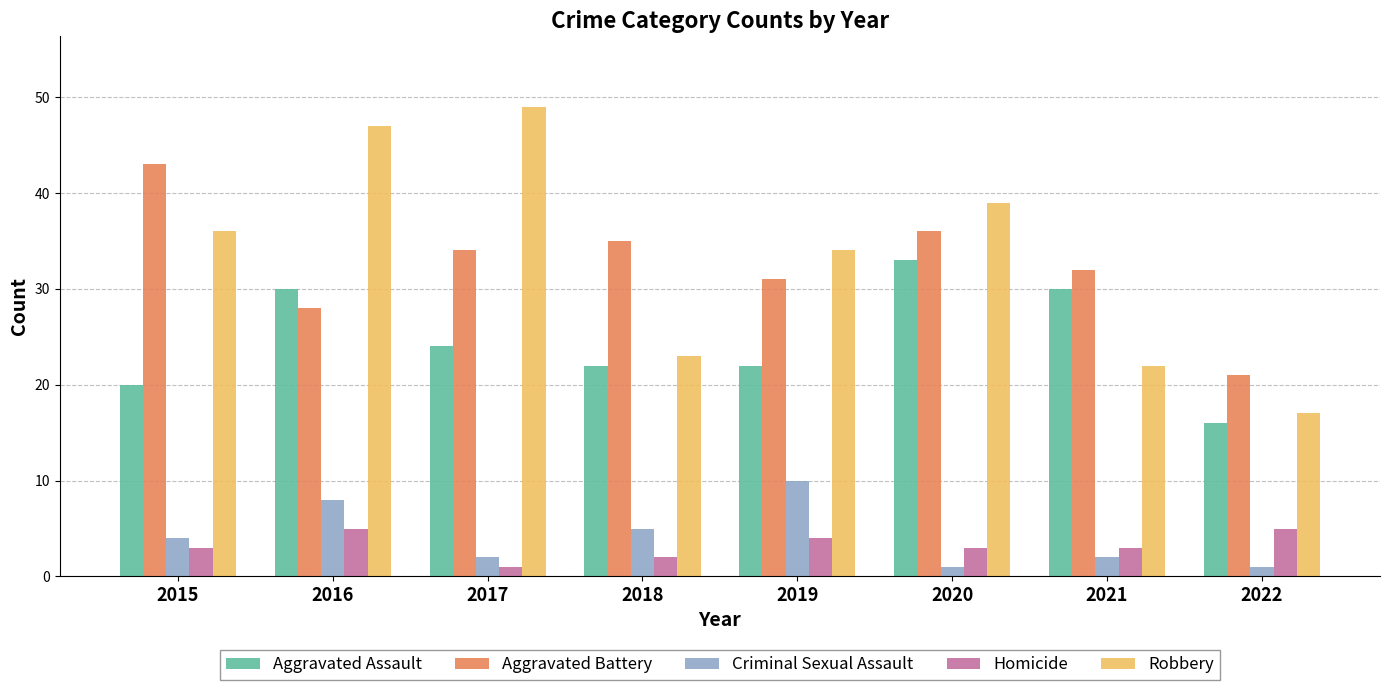

The value of Aggravated Assault at 2019 is 22. True or false?

True